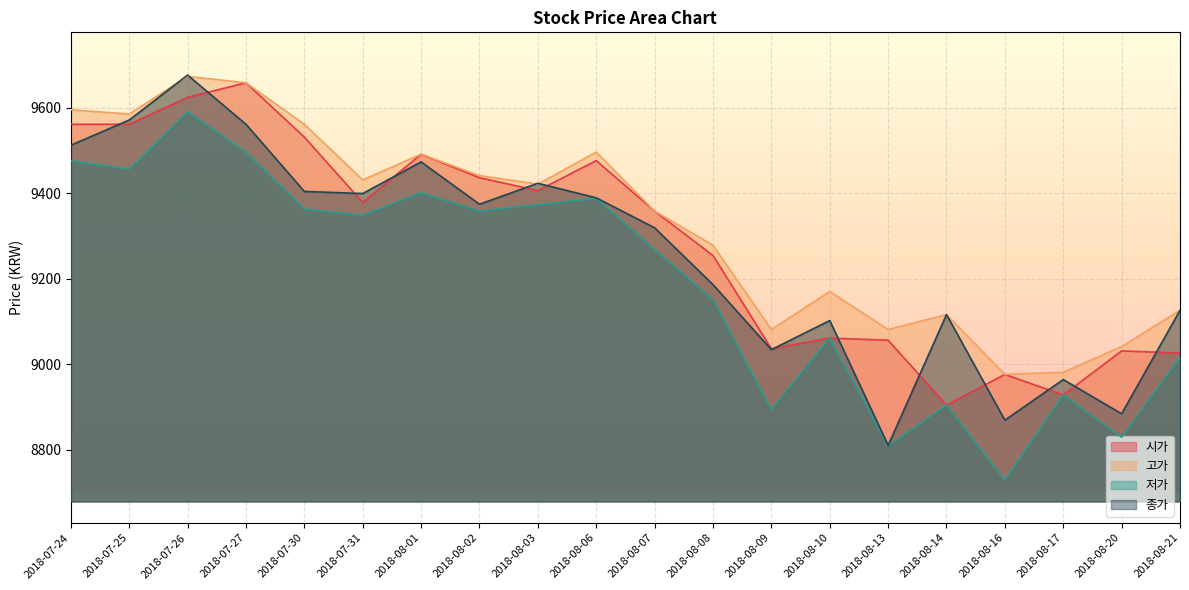

True or false: 종가 has more than 0 points higher than both neighbors.

True